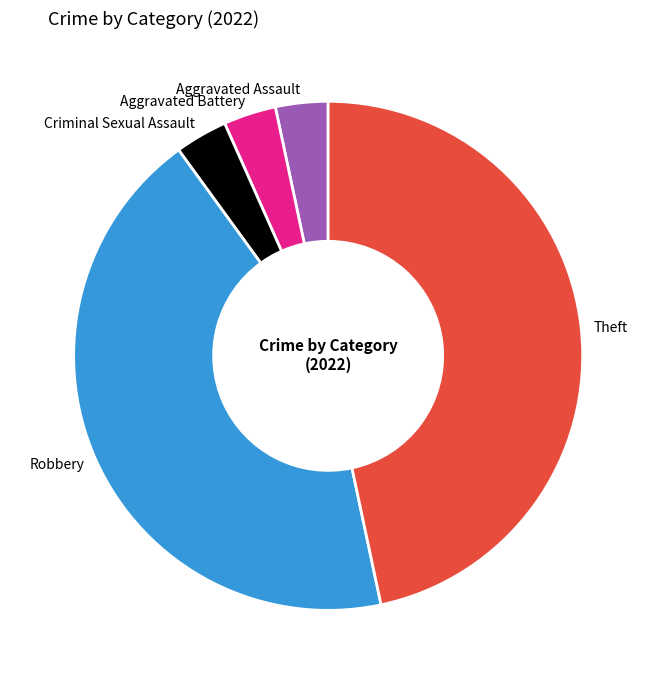

Is there any slice that represents more than half of the pie?

No